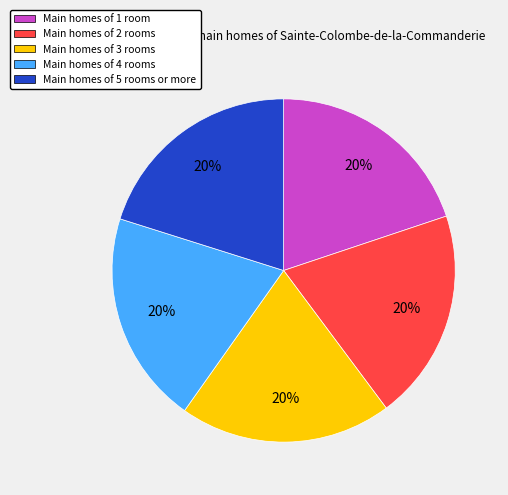

The Main homes of 5 rooms or more slice represents 35% of the pie. True or false?

False